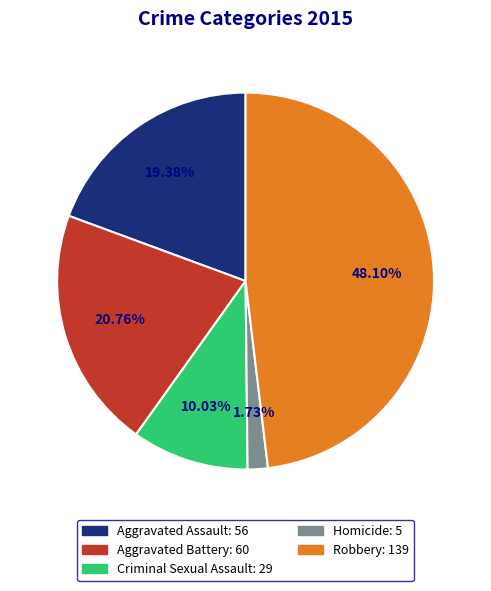

How much of the chart is everything except Criminal Sexual Assault?

90.0%